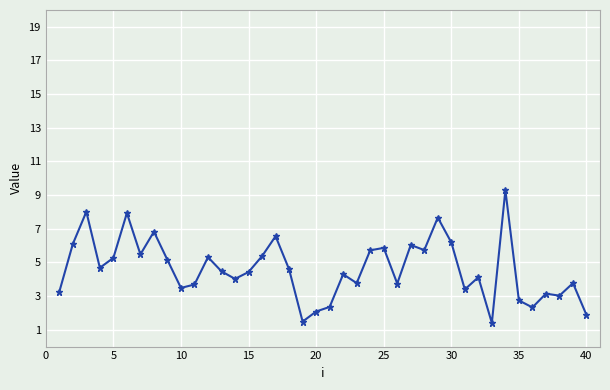

Does the chart have visible grid lines?

Yes